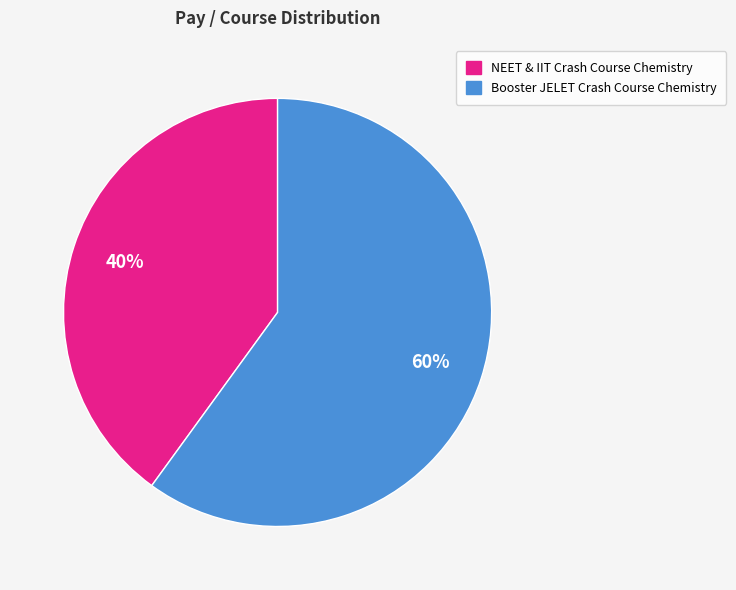

True or false: NEET & IIT Crash Course Chemistry accounts for 40% of the total.

True